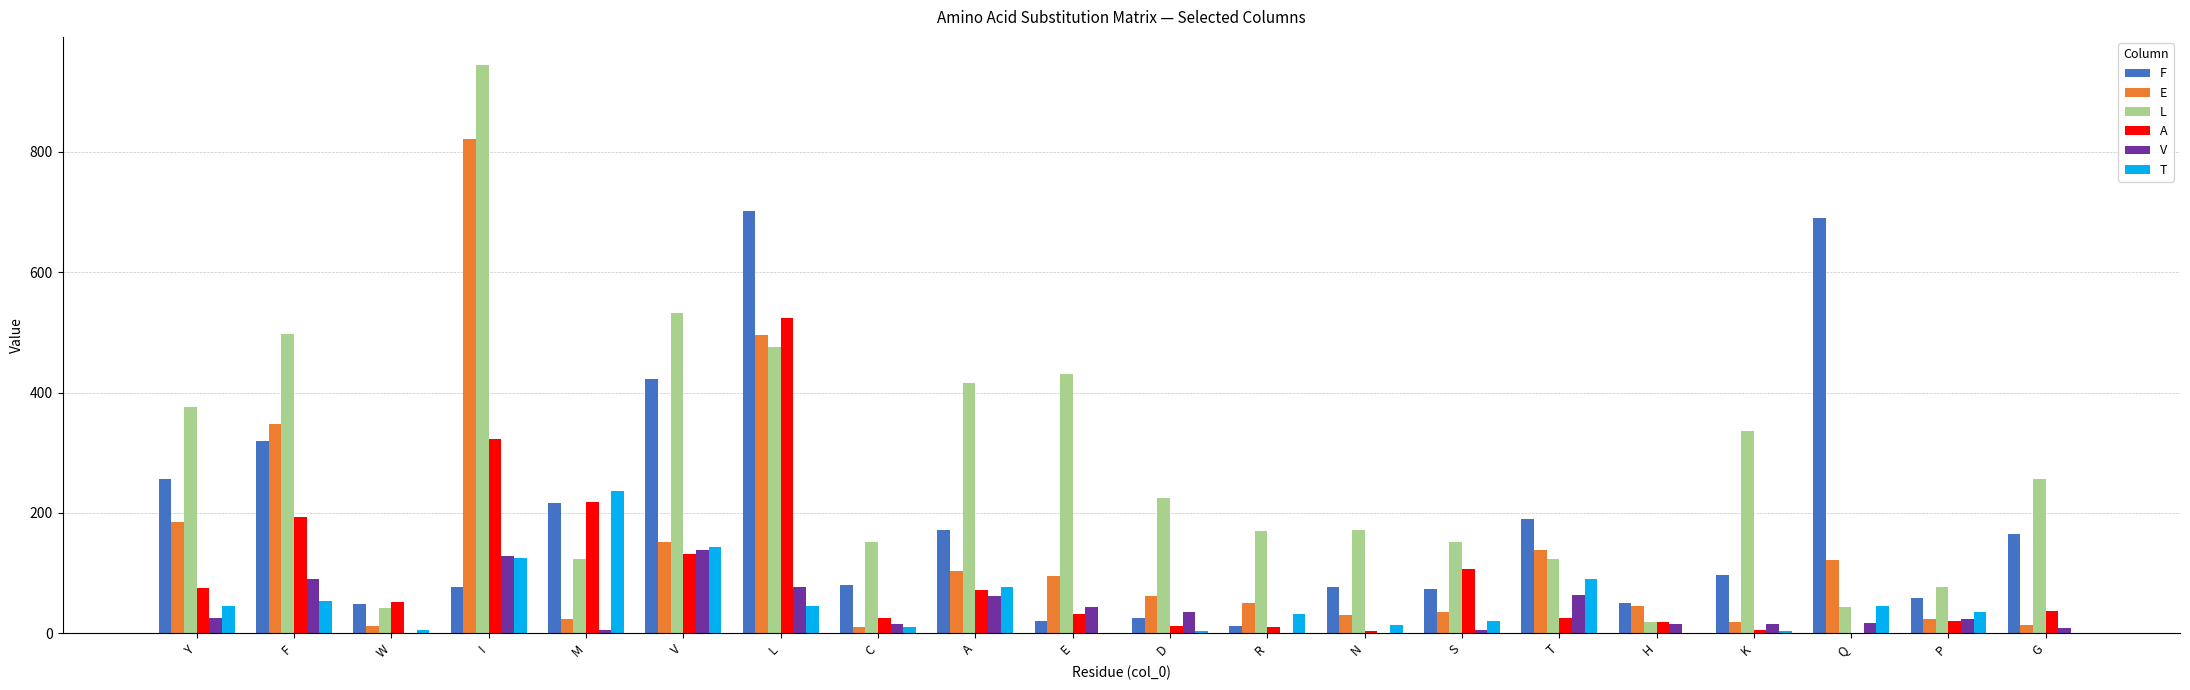

Does the chart contain stacked bars?

No